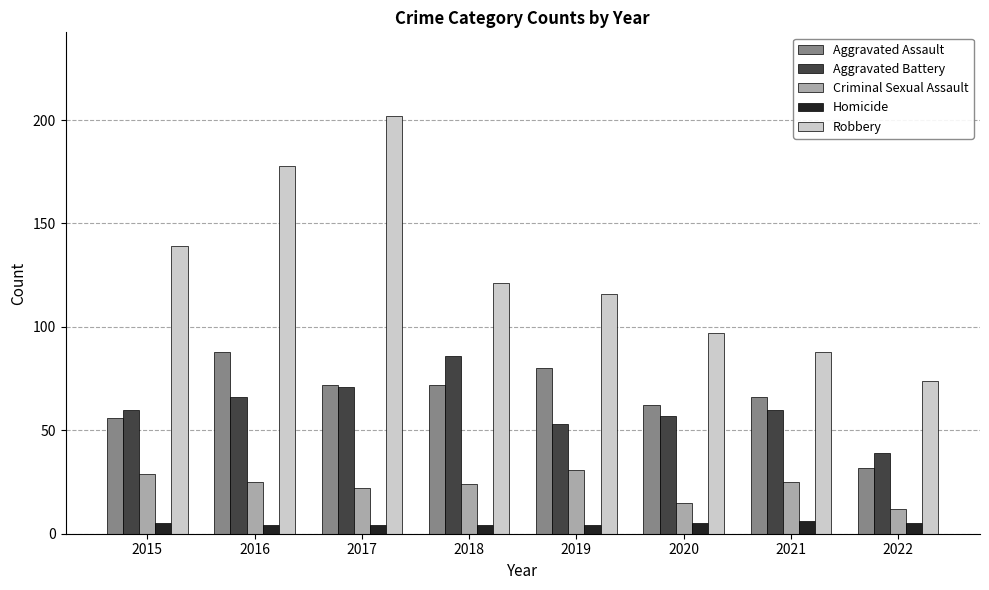

The Aggravated Battery series shows 16 at 2016. True or false?

False